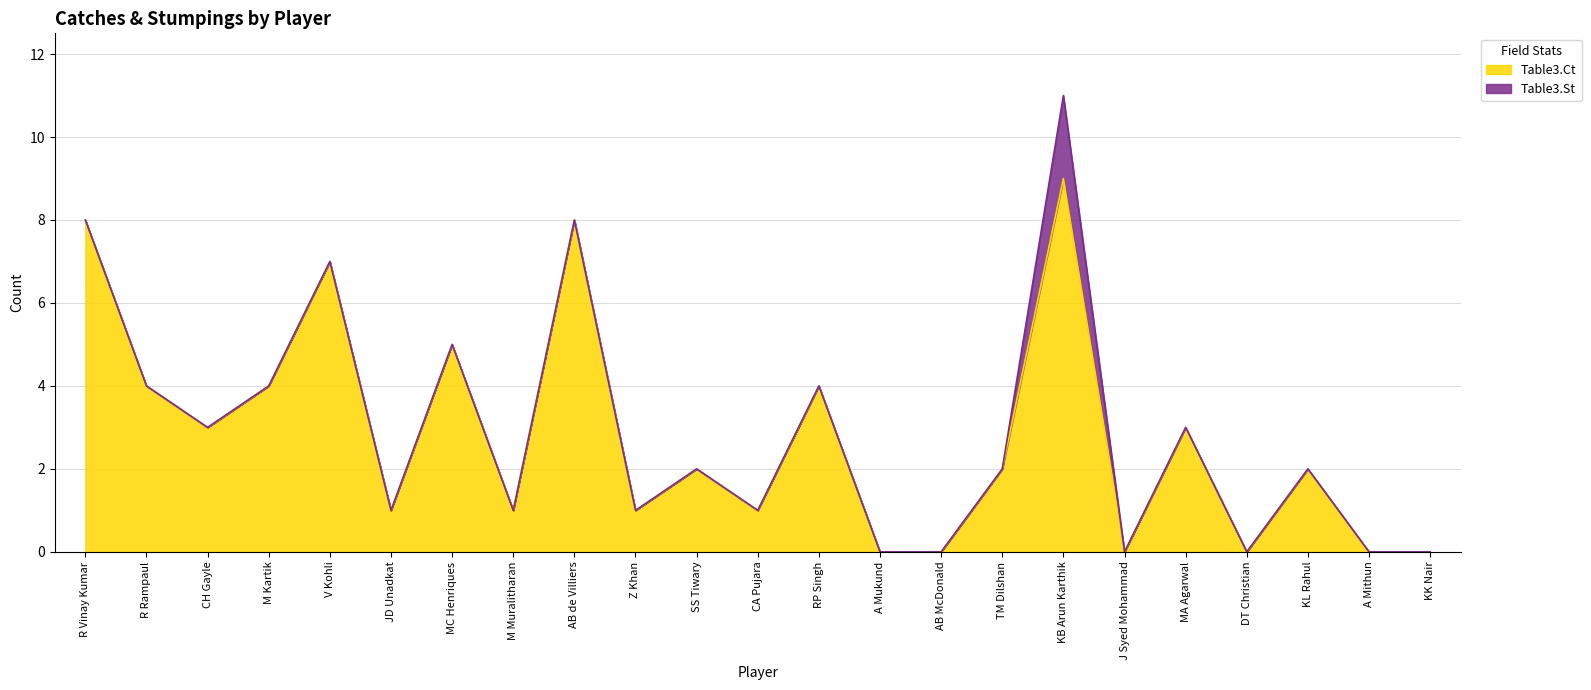

Where is the data nearest to the value 4?

R Rampaul